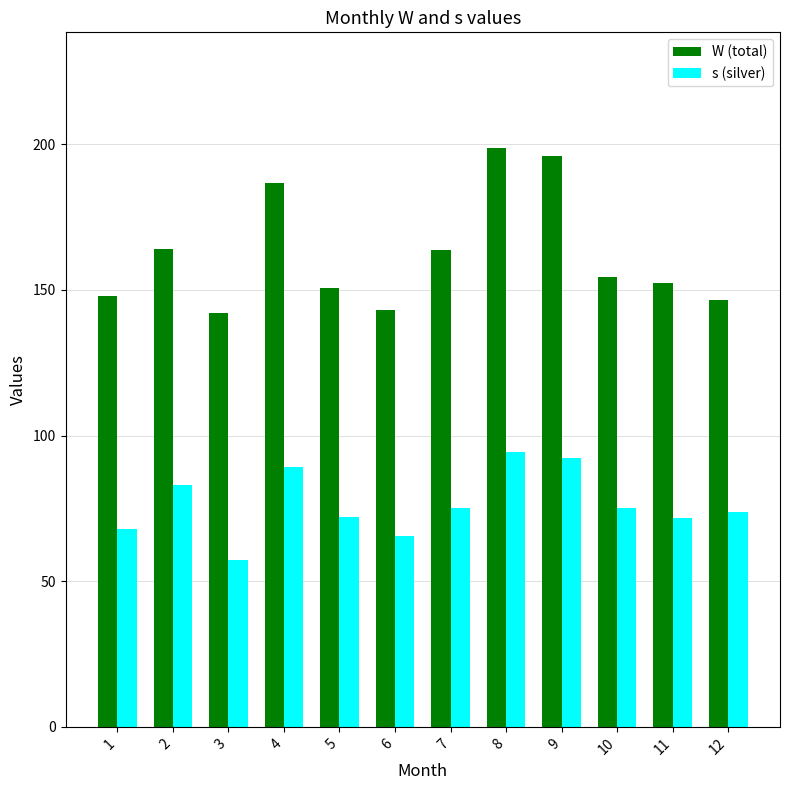

Which series has the widest spread of values?

W (total)